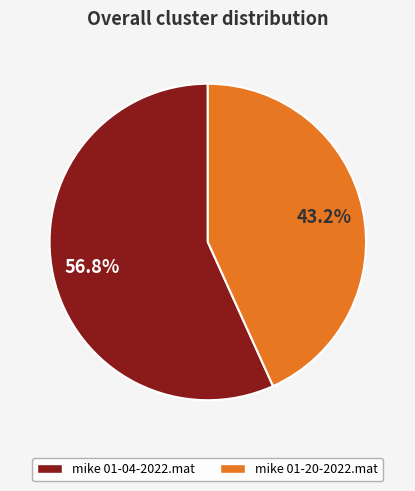

True or false: mike 01-20-2022.mat accounts for 38% of the total.

False